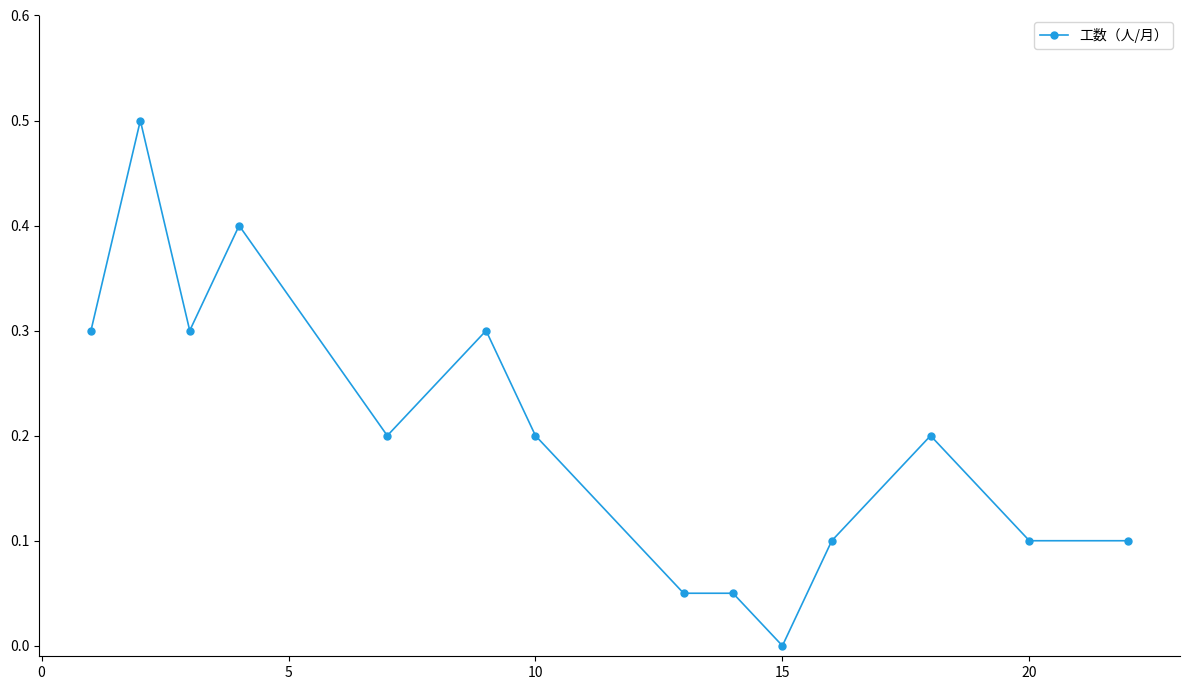

What is the maximum value shown in the chart?

0.5